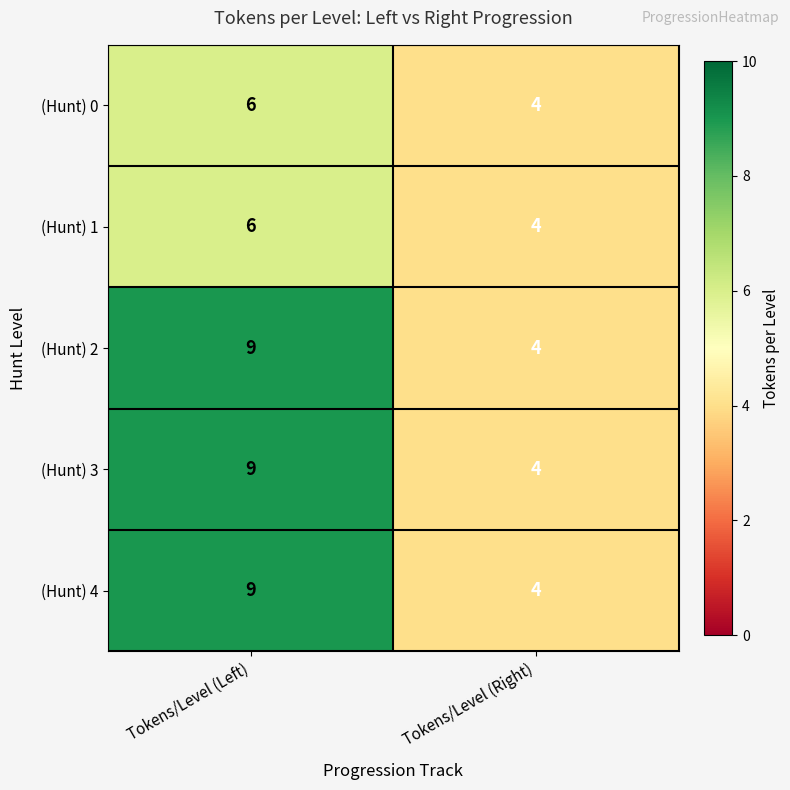

What is the sum of the (Hunt) 3 values at Tokens/Level (Left) and Tokens/Level (Right)?

13